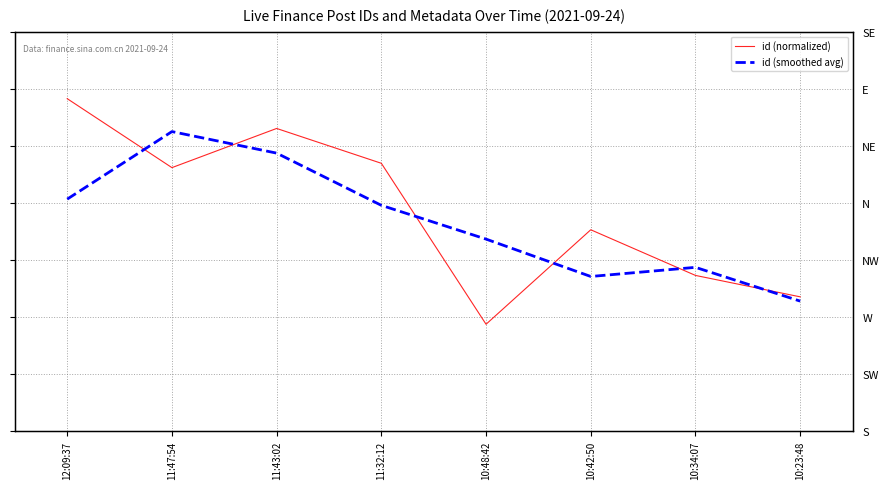

What are all the series names shown in the legend?

id (normalized), id (smoothed avg)